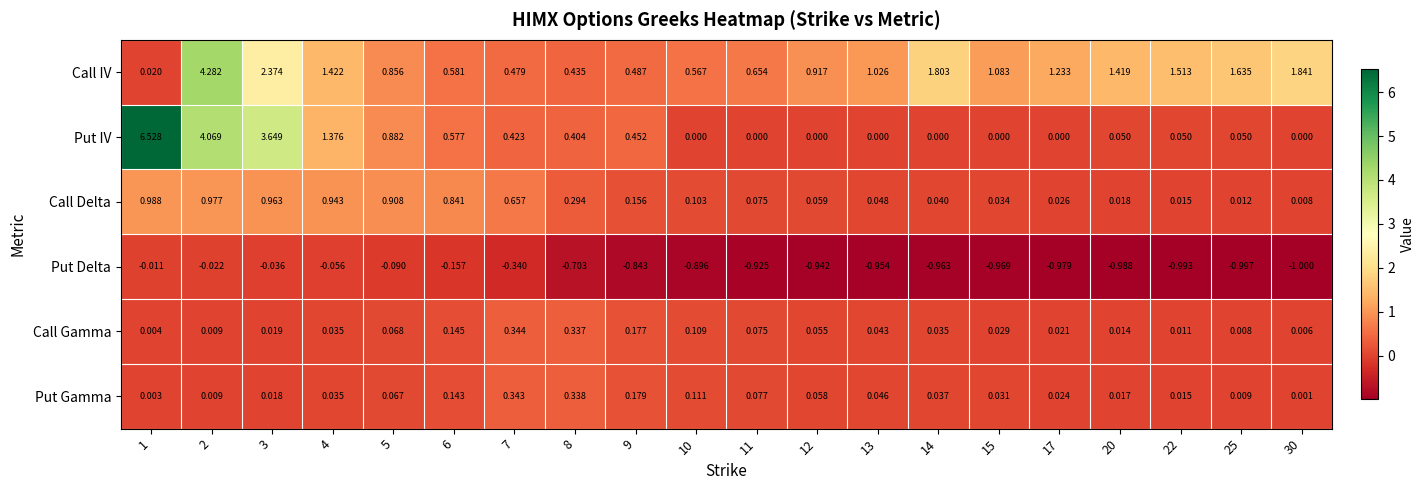

Which series has the largest total across all categories?

Call IV